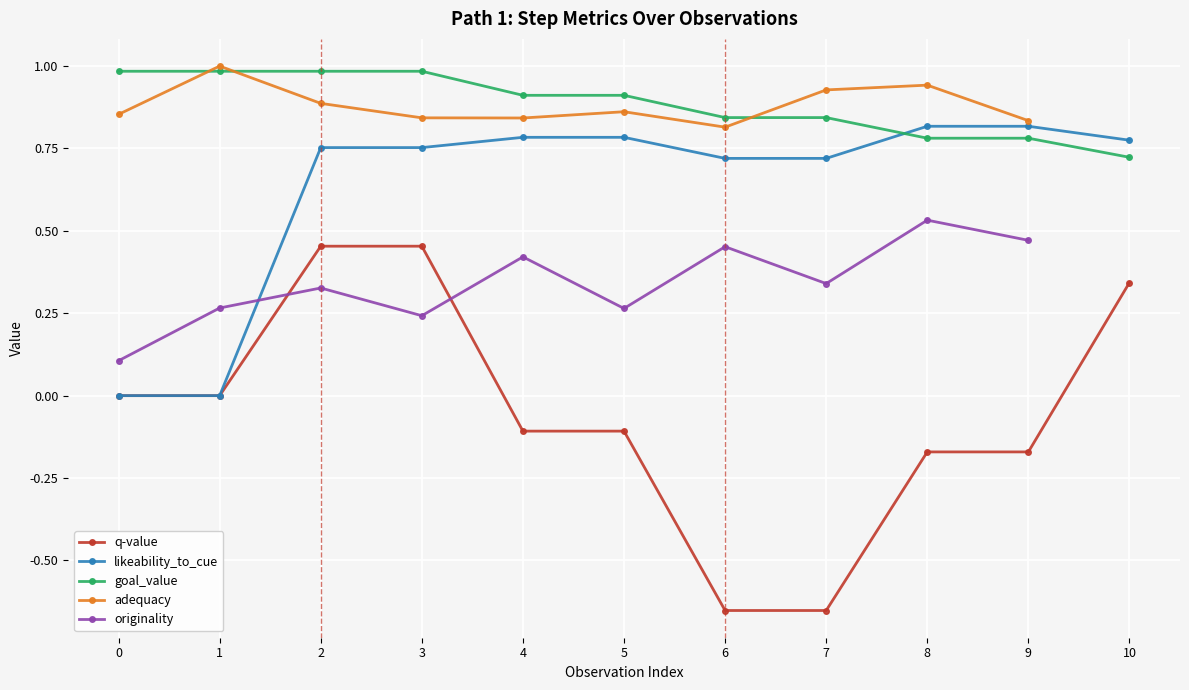

Is it true that adequacy equals 0.8 at 3?

True